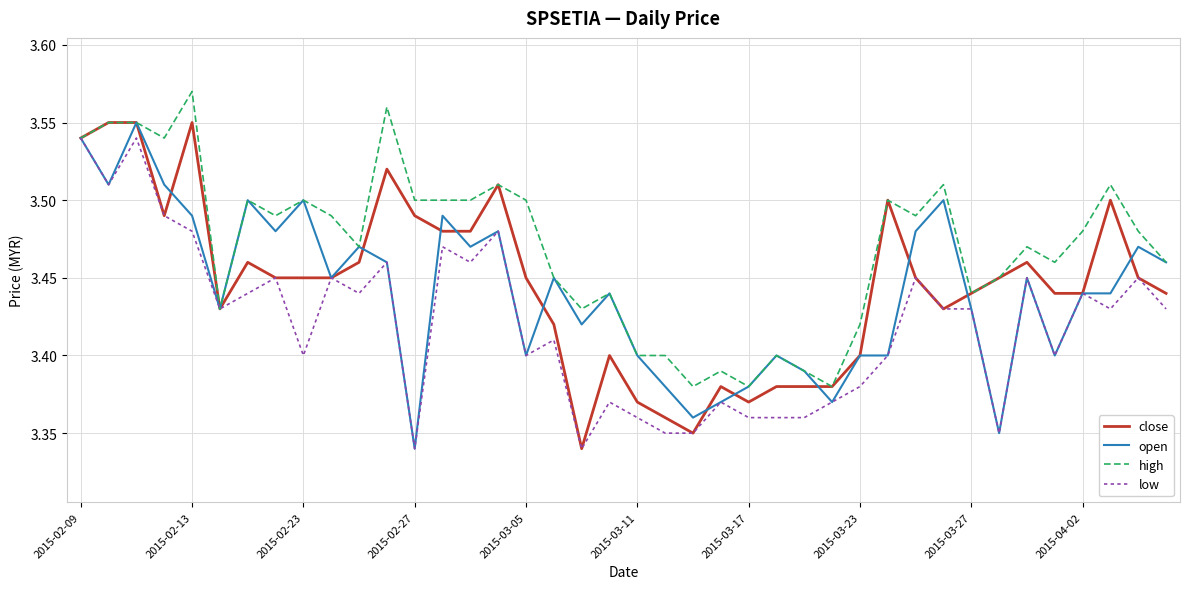

Which series has the largest total across all categories?

high